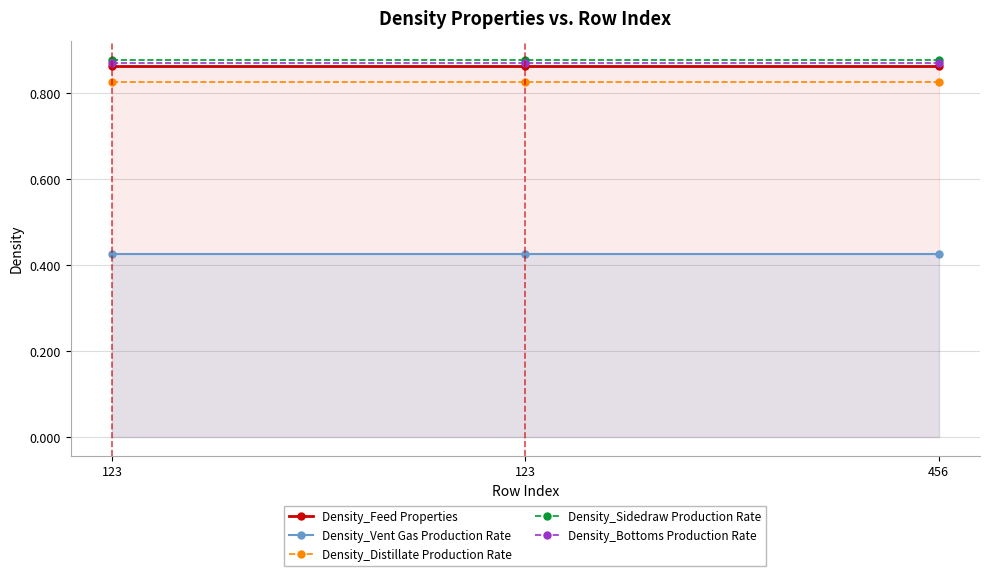

Reading left to right, what are all the values shown in this chart?

Density_Feed Properties: 123=0.9	123=0.9	456=0.9
Density_Vent Gas Production Rate: 123=0.4	123=0.4	456=0.4
Density_Distillate Production Rate: 123=0.8	123=0.8	456=0.8
Density_Sidedraw Production Rate: 123=0.9	123=0.9	456=0.9
Density_Bottoms Production Rate: 123=0.9	123=0.9	456=0.9